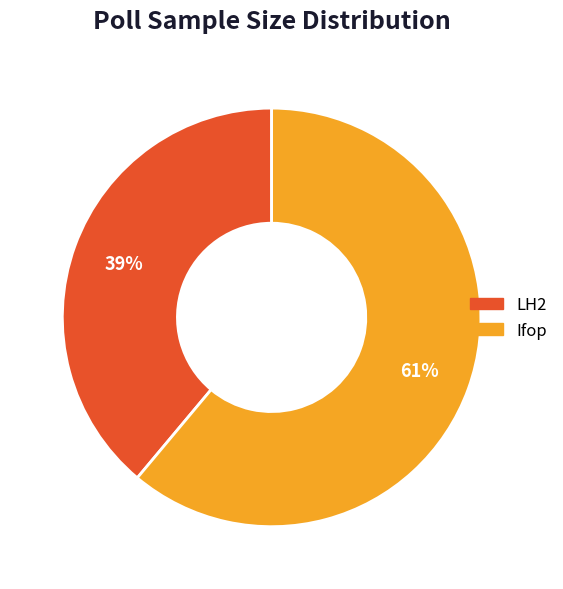

To the nearest percent, what portion does LH2 represent?

39%